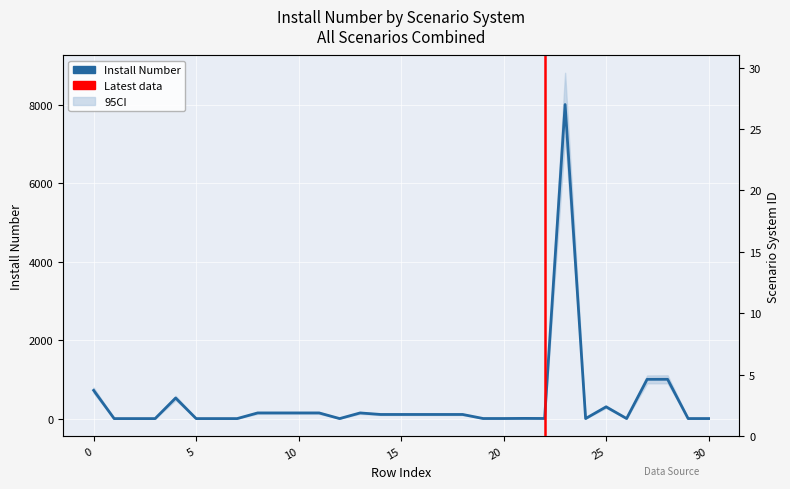

How many categories are shown in the chart?

31